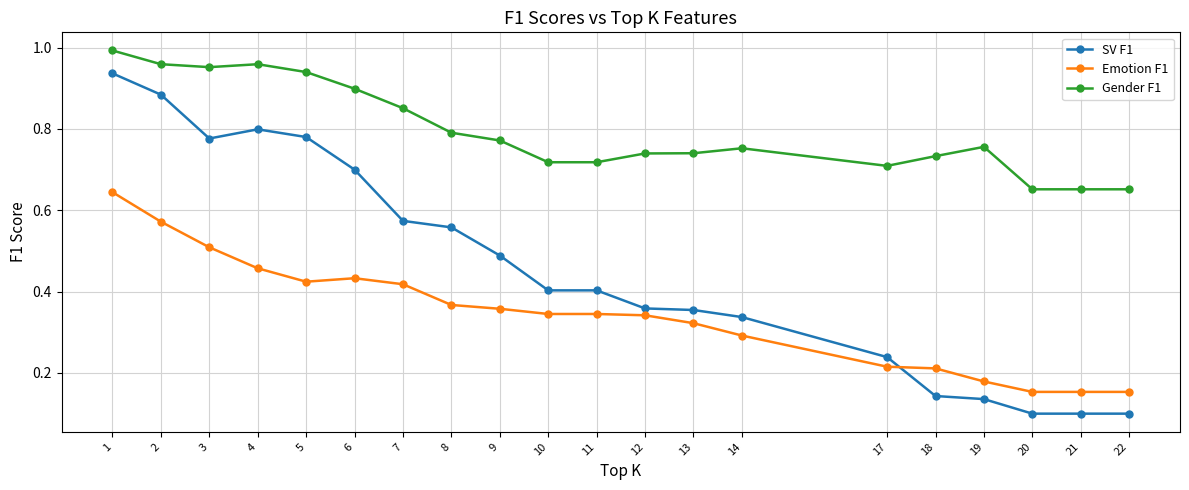

True or false: Gender F1 and SV F1 cross at least once.

False